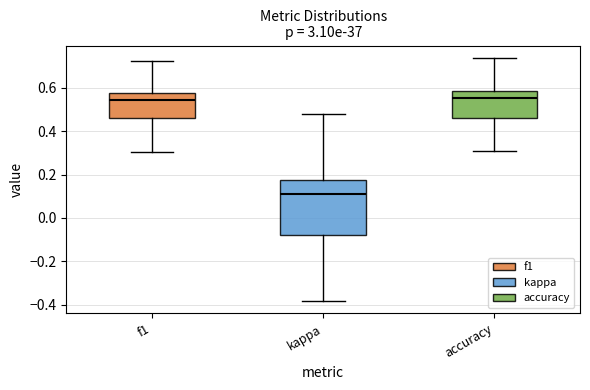

Reading left to right, read every box against the y-axis: the position of its median line, the range the box covers, and the ends of its whiskers. The values are not printed on the chart, so give them approximately, as read against the axis.

f1: median 0.54, box 0.46 to 0.58, whiskers 0.30 to 0.72
kappa: median 0.12, box -0.08 to 0.18, whiskers -0.38 to 0.48
accuracy: median 0.56, box 0.46 to 0.58, whiskers 0.30 to 0.74